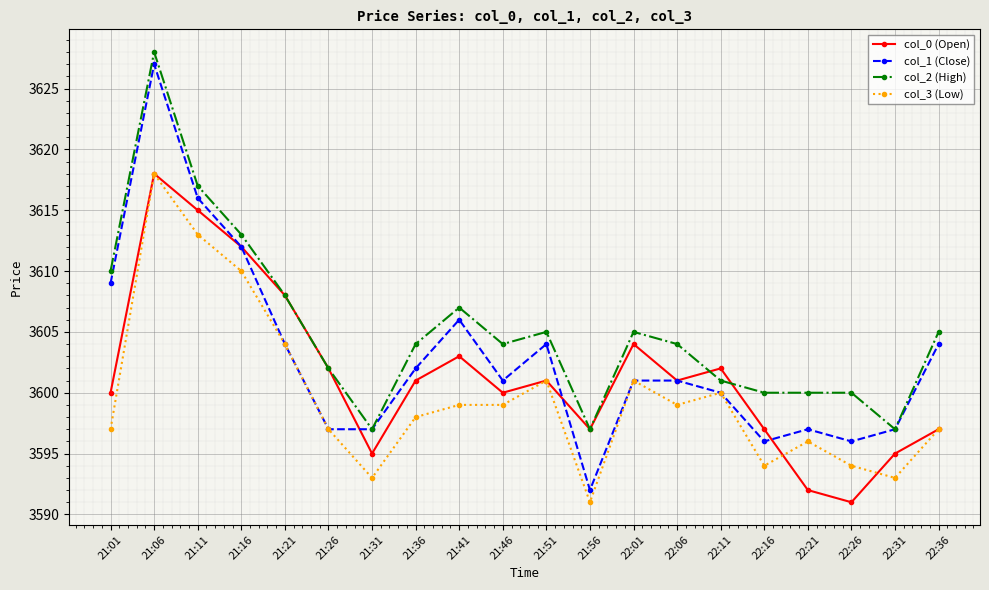

What is the greatest value displayed?

3628